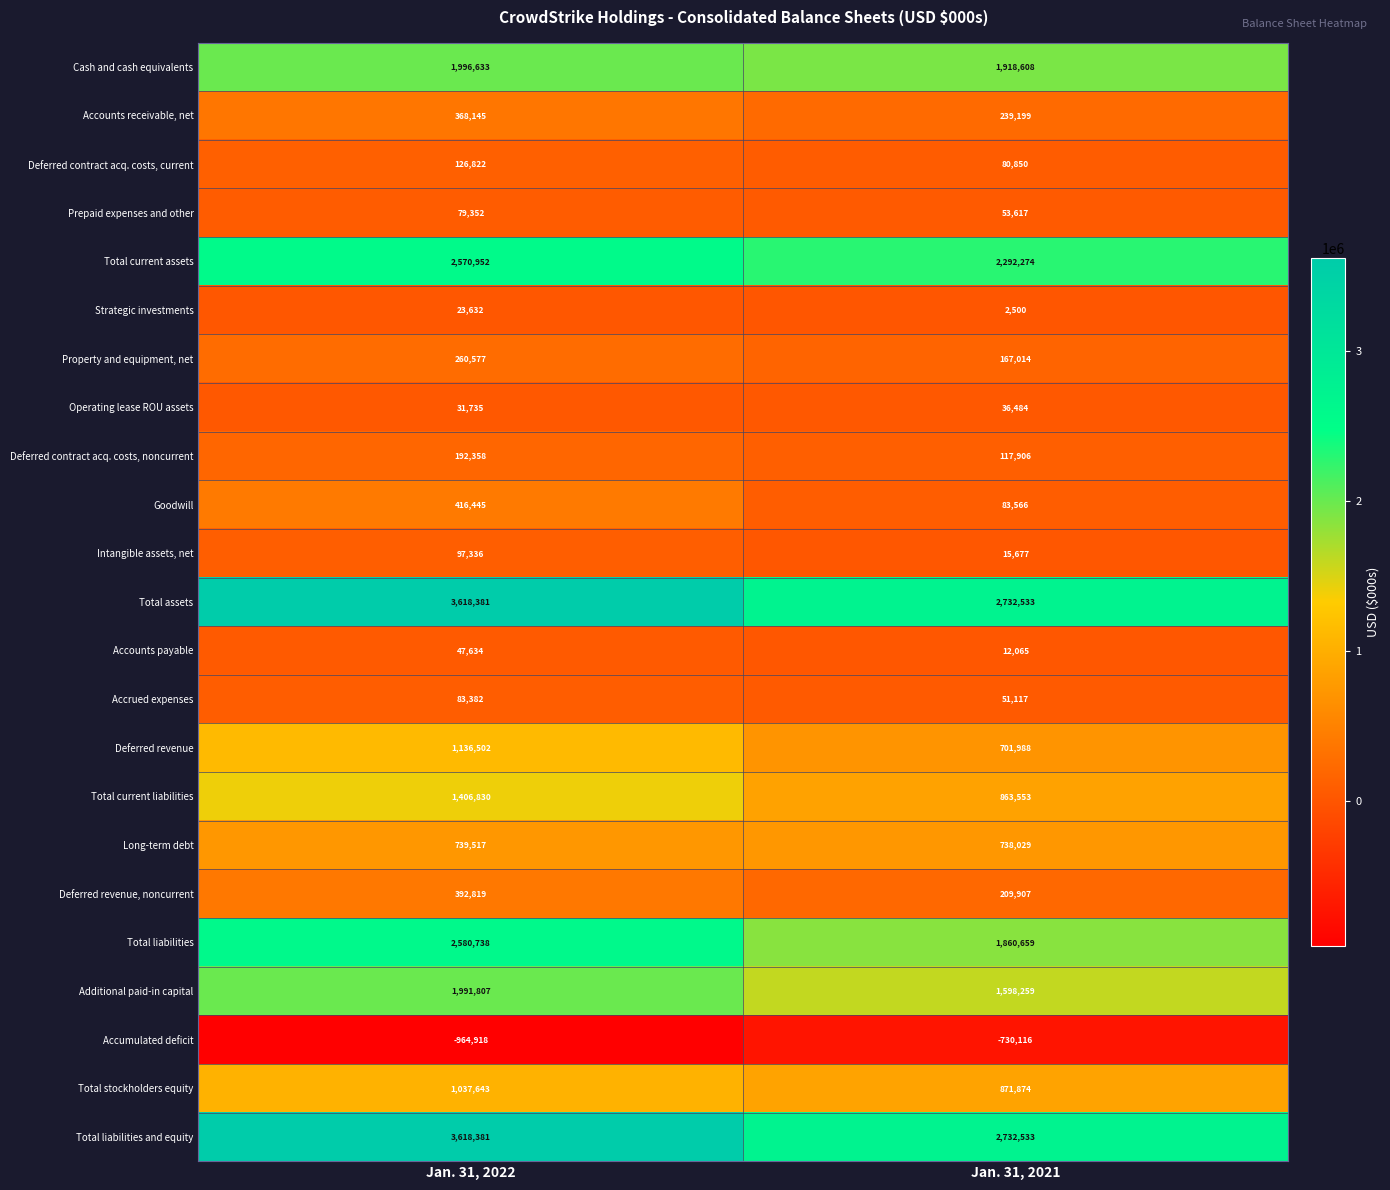

What value does the Accounts payable series have at Jan. 31, 2022?

47634